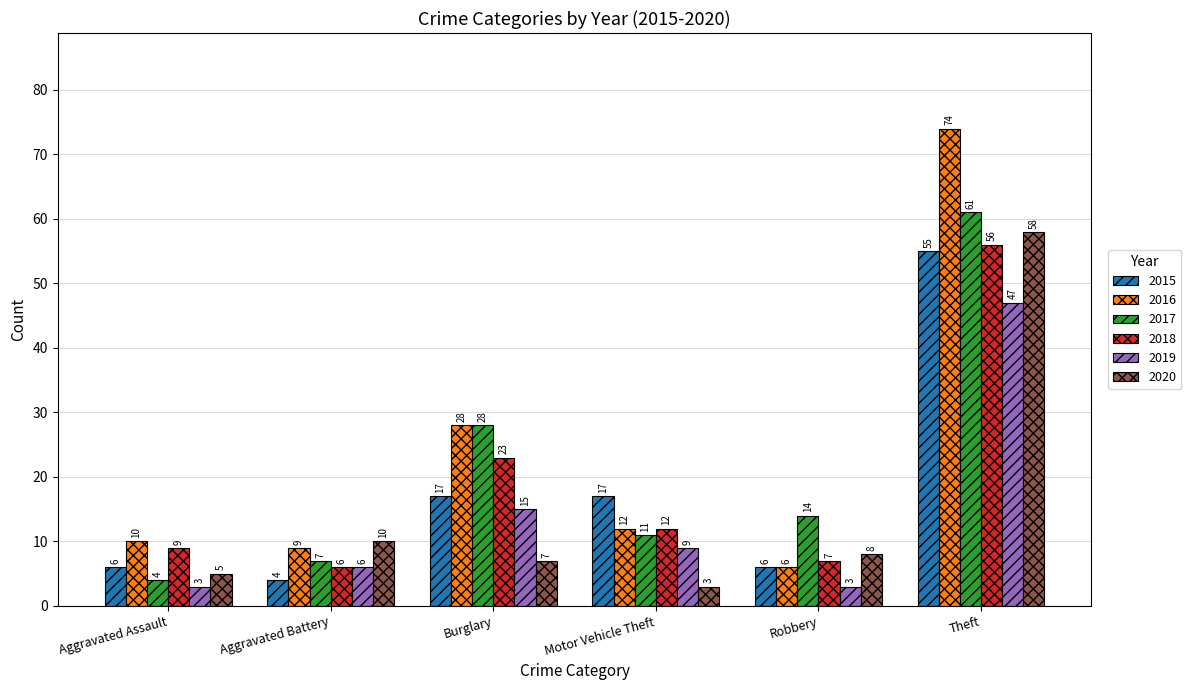

Reading left to right, what are all the values shown in this chart?

2015: 6	4	17	17	6	55
2016: 10	9	28	12	6	74
2017: 4	7	28	11	14	61
2018: 9	6	23	12	7	56
2019: 3	6	15	9	3	47
2020: 5	10	7	3	8	58